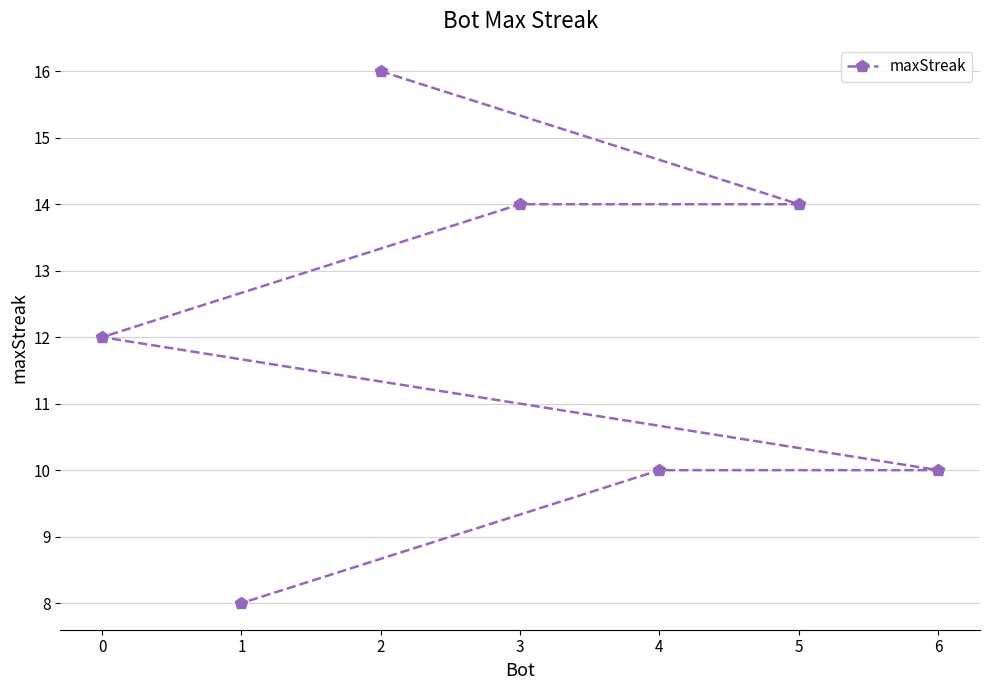

Reading left to right, extract all data points from this chart.

0=12	1=8	2=16	3=14	4=10	5=14	6=10